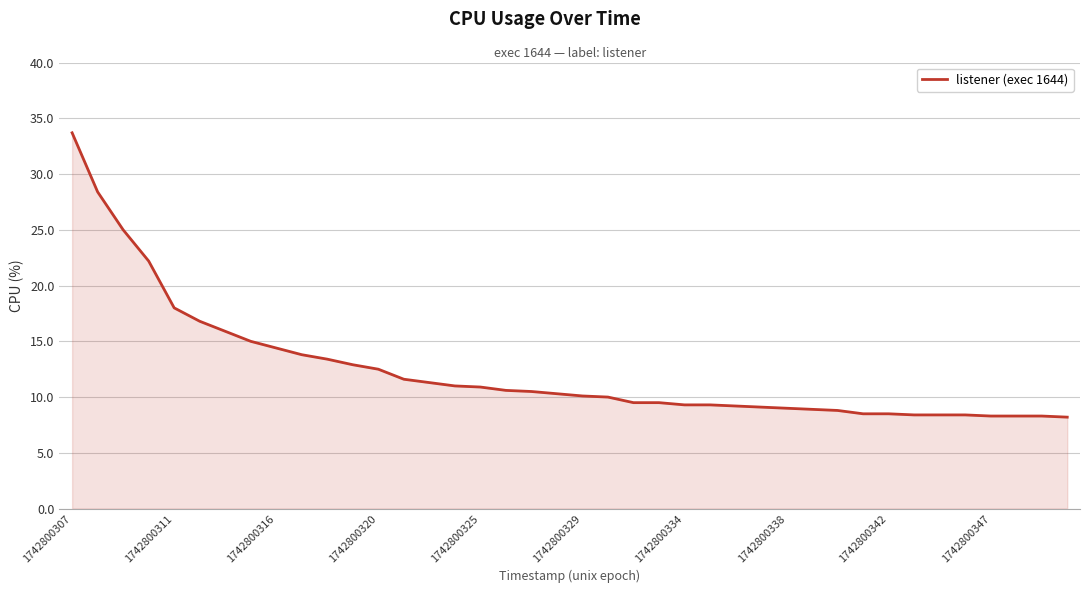

What is the difference between the maximum and minimum values?

25.5